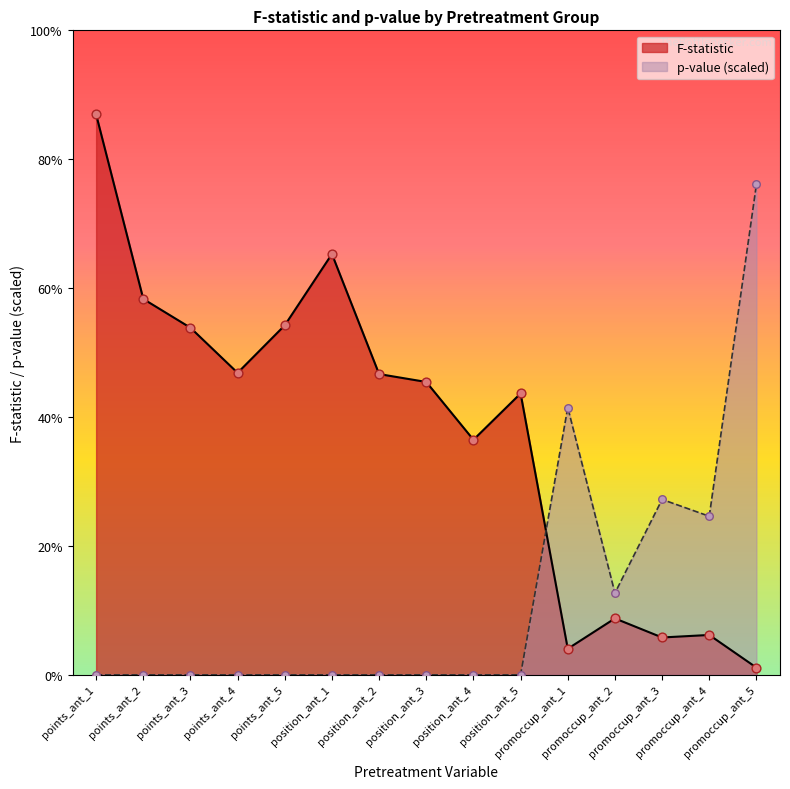

Is the value of F-statistic at position_ant_5 greater than the value of p-value at position_ant_2?

Yes